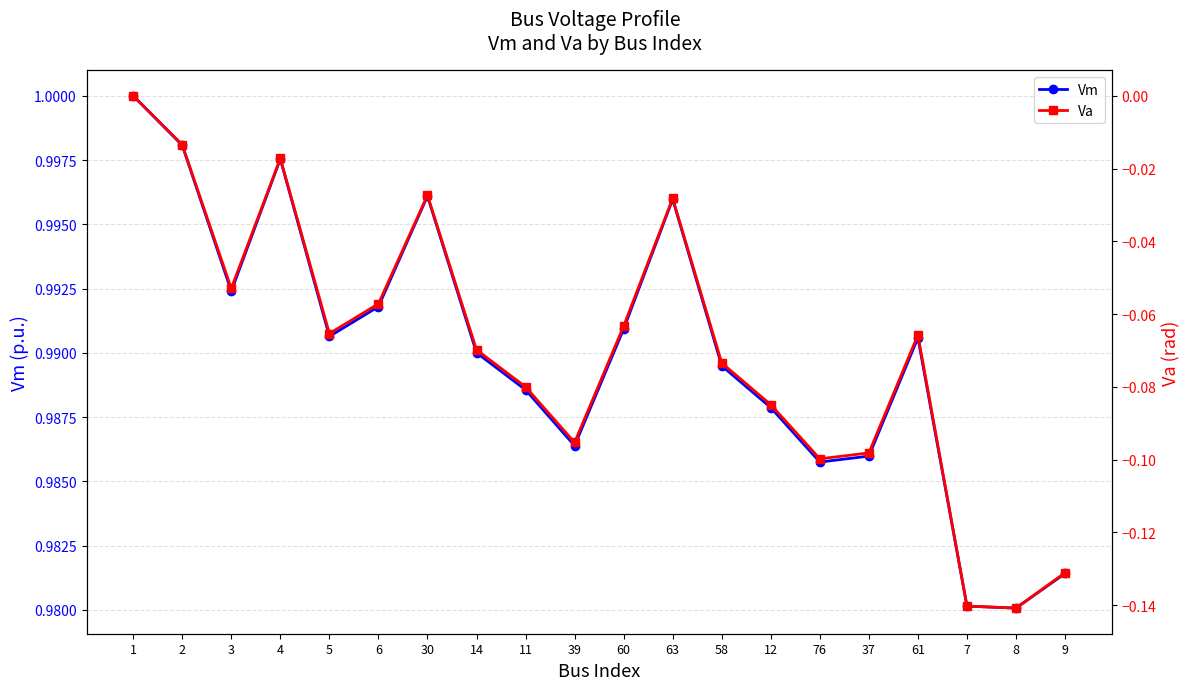

How many interior local peaks does the Va series have?

4